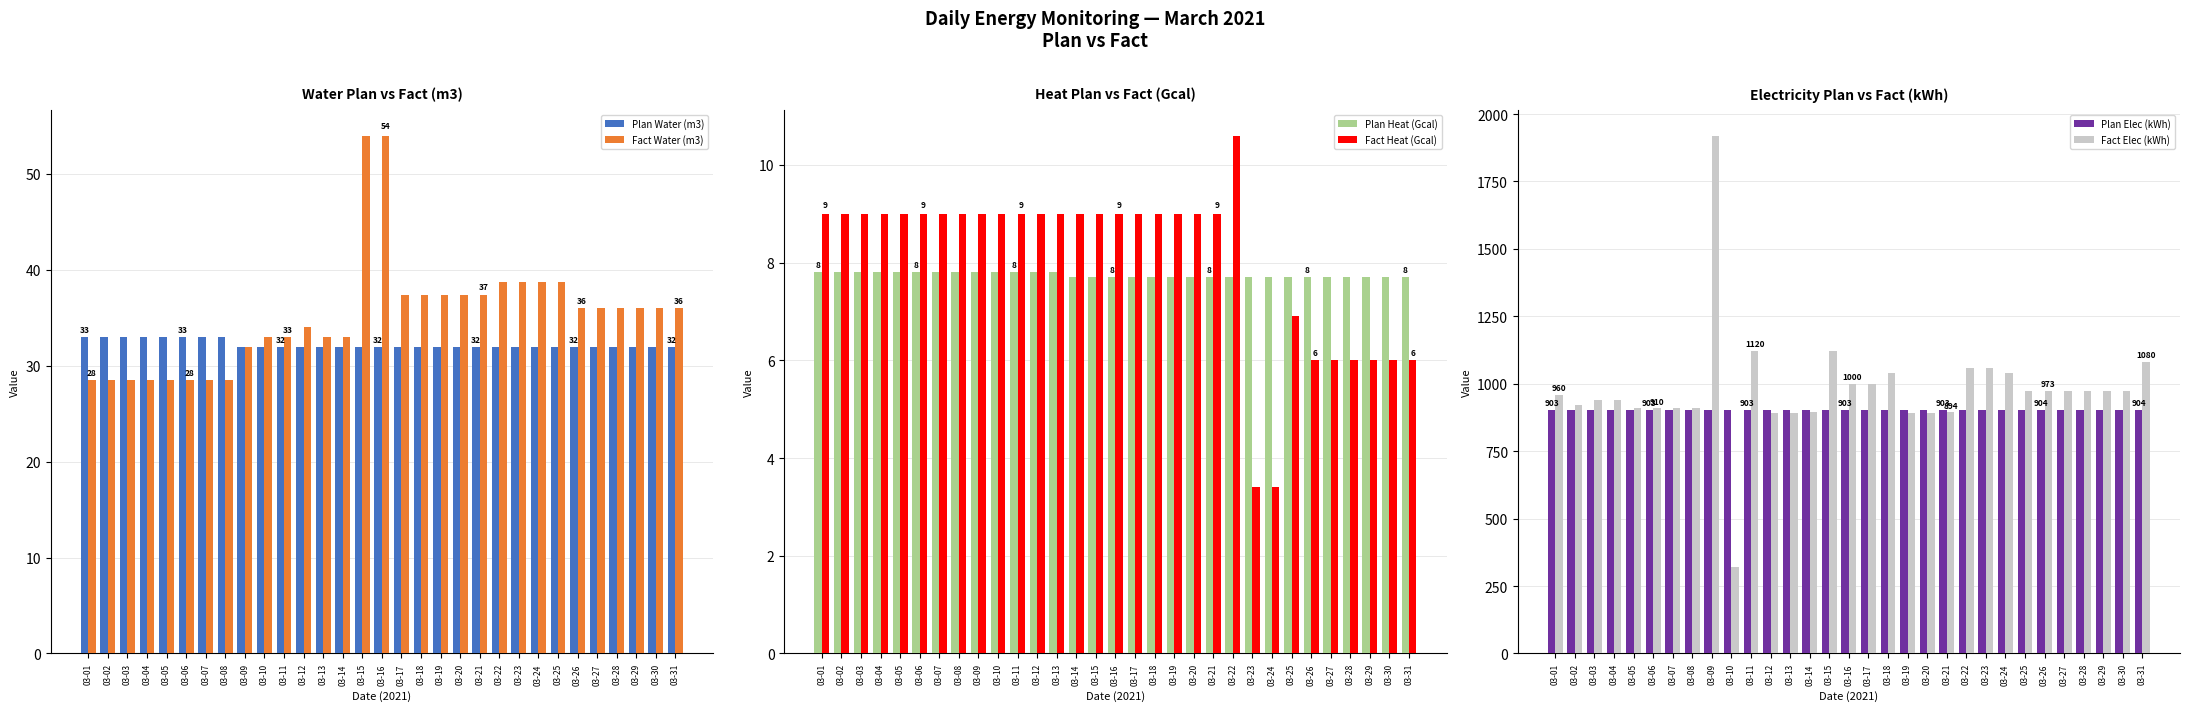

How many bars are there in each group?

6